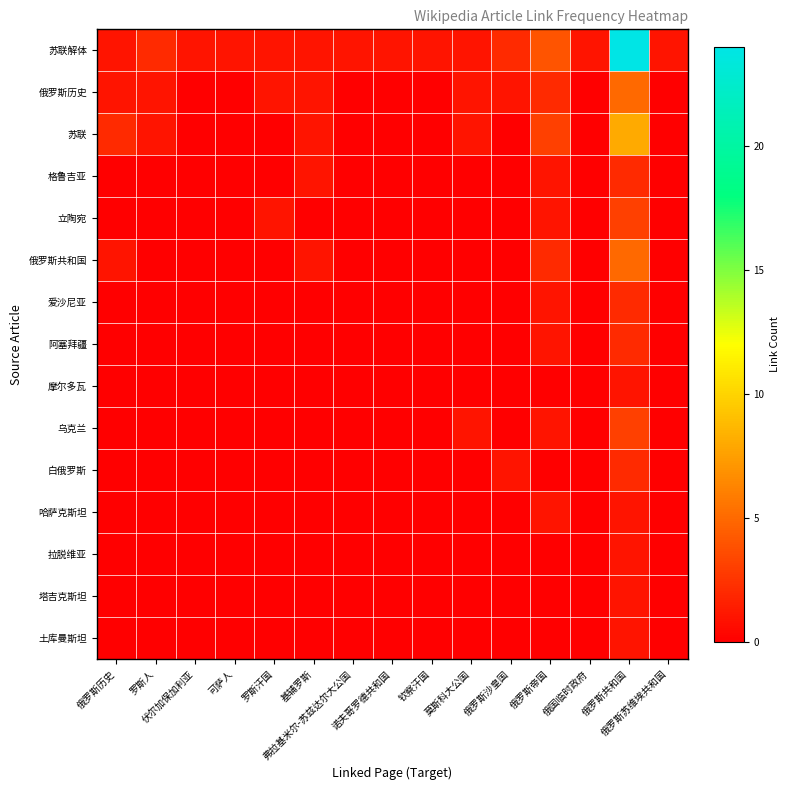

Reading right to left, extract all data points from this chart.

苏联解体: 俄罗斯苏维埃共和国=1	俄罗斯共和国=24	俄国临时政府=1	俄罗斯帝国=4	俄罗斯沙皇国=2	莫斯科大公国=1	钦察汗国=1	诺夫哥罗德共和国=1	弗拉基米尔-苏兹达尔大公国=1	基辅罗斯=1	罗斯汗国=1	可萨人=1	伏尔加保加利亚=1	罗斯人=2	俄罗斯历史=1
俄罗斯历史: 俄罗斯苏维埃共和国=0	俄罗斯共和国=5	俄国临时政府=0	俄罗斯帝国=2	俄罗斯沙皇国=1	莫斯科大公国=1	钦察汗国=0	诺夫哥罗德共和国=0	弗拉基米尔-苏兹达尔大公国=0	基辅罗斯=1	罗斯汗国=1	可萨人=0	伏尔加保加利亚=0	罗斯人=1	俄罗斯历史=1
苏联: 俄罗斯苏维埃共和国=0	俄罗斯共和国=8	俄国临时政府=0	俄罗斯帝国=3	俄罗斯沙皇国=0	莫斯科大公国=1	钦察汗国=0	诺夫哥罗德共和国=0	弗拉基米尔-苏兹达尔大公国=0	基辅罗斯=1	罗斯汗国=0	可萨人=0	伏尔加保加利亚=0	罗斯人=1	俄罗斯历史=2
格鲁吉亚: 俄罗斯苏维埃共和国=0	俄罗斯共和国=2	俄国临时政府=0	俄罗斯帝国=1	俄罗斯沙皇国=0	莫斯科大公国=0	钦察汗国=0	诺夫哥罗德共和国=0	弗拉基米尔-苏兹达尔大公国=0	基辅罗斯=1	罗斯汗国=0	可萨人=0	伏尔加保加利亚=0	罗斯人=0	俄罗斯历史=0
立陶宛: 俄罗斯苏维埃共和国=0	俄罗斯共和国=3	俄国临时政府=0	俄罗斯帝国=1	俄罗斯沙皇国=0	莫斯科大公国=0	钦察汗国=0	诺夫哥罗德共和国=0	弗拉基米尔-苏兹达尔大公国=0	基辅罗斯=0	罗斯汗国=1	可萨人=0	伏尔加保加利亚=0	罗斯人=0	俄罗斯历史=0
俄罗斯共和国: 俄罗斯苏维埃共和国=0	俄罗斯共和国=5	俄国临时政府=0	俄罗斯帝国=2	俄罗斯沙皇国=0	莫斯科大公国=0	钦察汗国=0	诺夫哥罗德共和国=0	弗拉基米尔-苏兹达尔大公国=0	基辅罗斯=1	罗斯汗国=0	可萨人=0	伏尔加保加利亚=0	罗斯人=0	俄罗斯历史=1
爱沙尼亚: 俄罗斯苏维埃共和国=0	俄罗斯共和国=2	俄国临时政府=0	俄罗斯帝国=1	俄罗斯沙皇国=0	莫斯科大公国=0	钦察汗国=0	诺夫哥罗德共和国=0	弗拉基米尔-苏兹达尔大公国=0	基辅罗斯=0	罗斯汗国=0	可萨人=0	伏尔加保加利亚=0	罗斯人=0	俄罗斯历史=0
阿塞拜疆: 俄罗斯苏维埃共和国=0	俄罗斯共和国=2	俄国临时政府=0	俄罗斯帝国=1	俄罗斯沙皇国=0	莫斯科大公国=0	钦察汗国=0	诺夫哥罗德共和国=0	弗拉基米尔-苏兹达尔大公国=0	基辅罗斯=0	罗斯汗国=0	可萨人=0	伏尔加保加利亚=0	罗斯人=0	俄罗斯历史=0
摩尔多瓦: 俄罗斯苏维埃共和国=0	俄罗斯共和国=1	俄国临时政府=0	俄罗斯帝国=0	俄罗斯沙皇国=0	莫斯科大公国=0	钦察汗国=0	诺夫哥罗德共和国=0	弗拉基米尔-苏兹达尔大公国=0	基辅罗斯=0	罗斯汗国=0	可萨人=0	伏尔加保加利亚=0	罗斯人=0	俄罗斯历史=0
乌克兰: 俄罗斯苏维埃共和国=0	俄罗斯共和国=3	俄国临时政府=0	俄罗斯帝国=1	俄罗斯沙皇国=0	莫斯科大公国=1	钦察汗国=0	诺夫哥罗德共和国=0	弗拉基米尔-苏兹达尔大公国=0	基辅罗斯=0	罗斯汗国=0	可萨人=0	伏尔加保加利亚=0	罗斯人=0	俄罗斯历史=0
白俄罗斯: 俄罗斯苏维埃共和国=0	俄罗斯共和国=2	俄国临时政府=0	俄罗斯帝国=0	俄罗斯沙皇国=1	莫斯科大公国=0	钦察汗国=0	诺夫哥罗德共和国=0	弗拉基米尔-苏兹达尔大公国=0	基辅罗斯=0	罗斯汗国=0	可萨人=0	伏尔加保加利亚=0	罗斯人=0	俄罗斯历史=0
哈萨克斯坦: 俄罗斯苏维埃共和国=0	俄罗斯共和国=1	俄国临时政府=0	俄罗斯帝国=1	俄罗斯沙皇国=0	莫斯科大公国=0	钦察汗国=0	诺夫哥罗德共和国=0	弗拉基米尔-苏兹达尔大公国=0	基辅罗斯=0	罗斯汗国=0	可萨人=0	伏尔加保加利亚=0	罗斯人=0	俄罗斯历史=0
拉脱维亚: 俄罗斯苏维埃共和国=0	俄罗斯共和国=1	俄国临时政府=0	俄罗斯帝国=0	俄罗斯沙皇国=0	莫斯科大公国=0	钦察汗国=0	诺夫哥罗德共和国=0	弗拉基米尔-苏兹达尔大公国=0	基辅罗斯=0	罗斯汗国=0	可萨人=0	伏尔加保加利亚=0	罗斯人=0	俄罗斯历史=0
塔吉克斯坦: 俄罗斯苏维埃共和国=0	俄罗斯共和国=1	俄国临时政府=0	俄罗斯帝国=0	俄罗斯沙皇国=0	莫斯科大公国=0	钦察汗国=0	诺夫哥罗德共和国=0	弗拉基米尔-苏兹达尔大公国=0	基辅罗斯=0	罗斯汗国=0	可萨人=0	伏尔加保加利亚=0	罗斯人=0	俄罗斯历史=0
土库曼斯坦: 俄罗斯苏维埃共和国=0	俄罗斯共和国=1	俄国临时政府=0	俄罗斯帝国=0	俄罗斯沙皇国=0	莫斯科大公国=0	钦察汗国=0	诺夫哥罗德共和国=0	弗拉基米尔-苏兹达尔大公国=0	基辅罗斯=0	罗斯汗国=0	可萨人=0	伏尔加保加利亚=0	罗斯人=0	俄罗斯历史=0